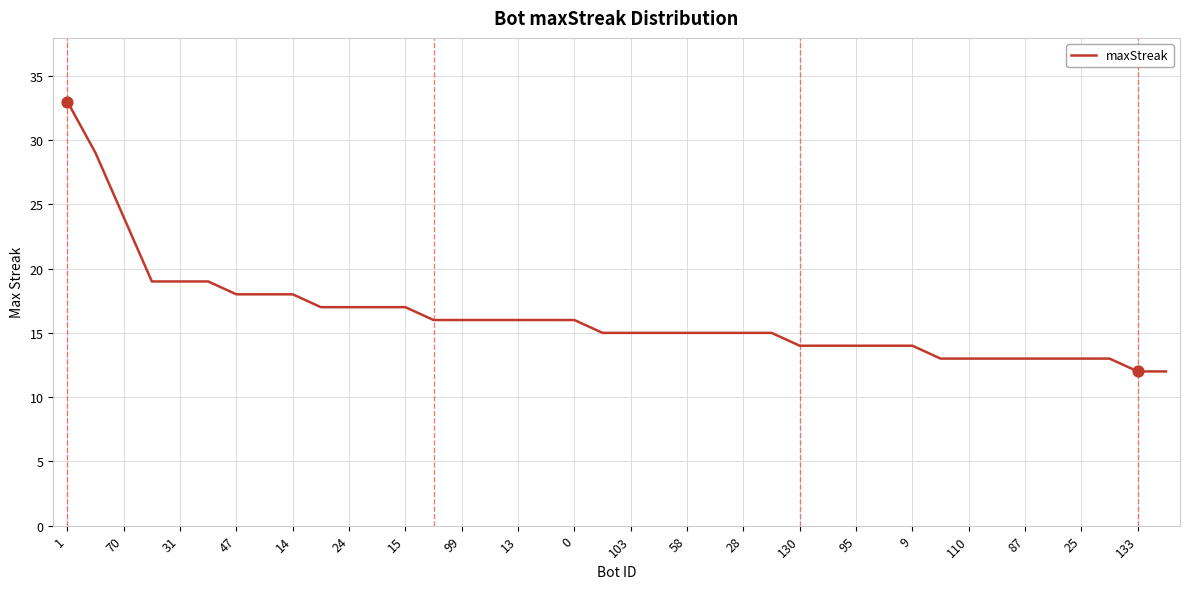

What is the difference between the maximum and minimum values?

21